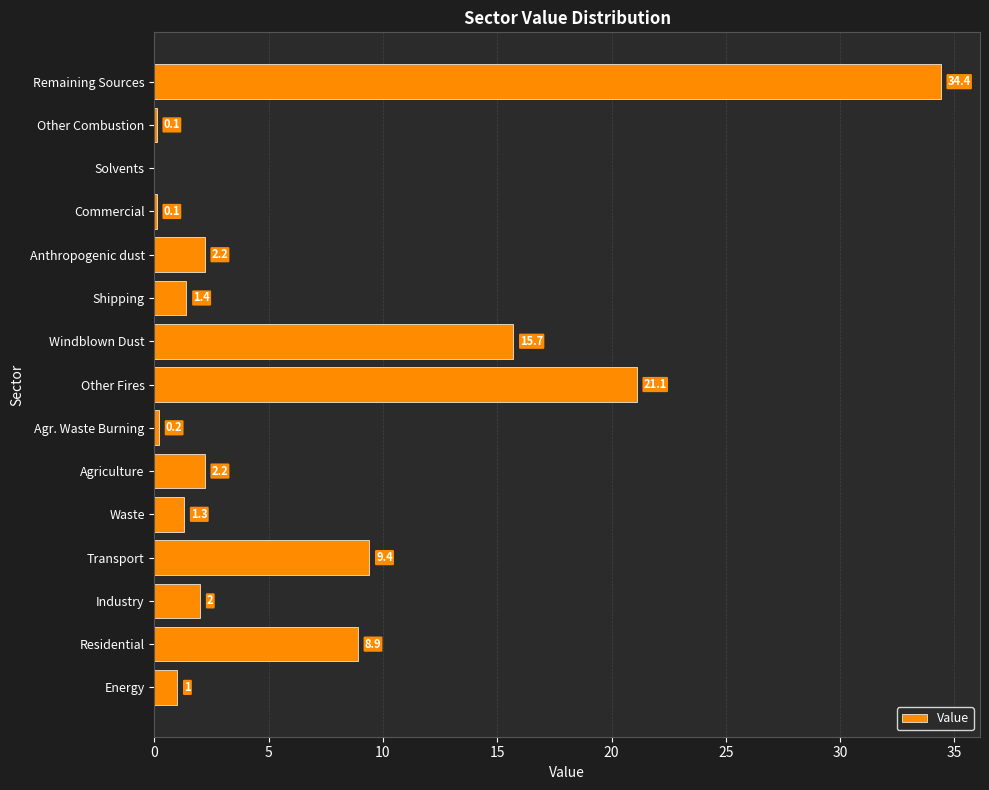

What value does the data have at Anthropogenic dust?

2.2